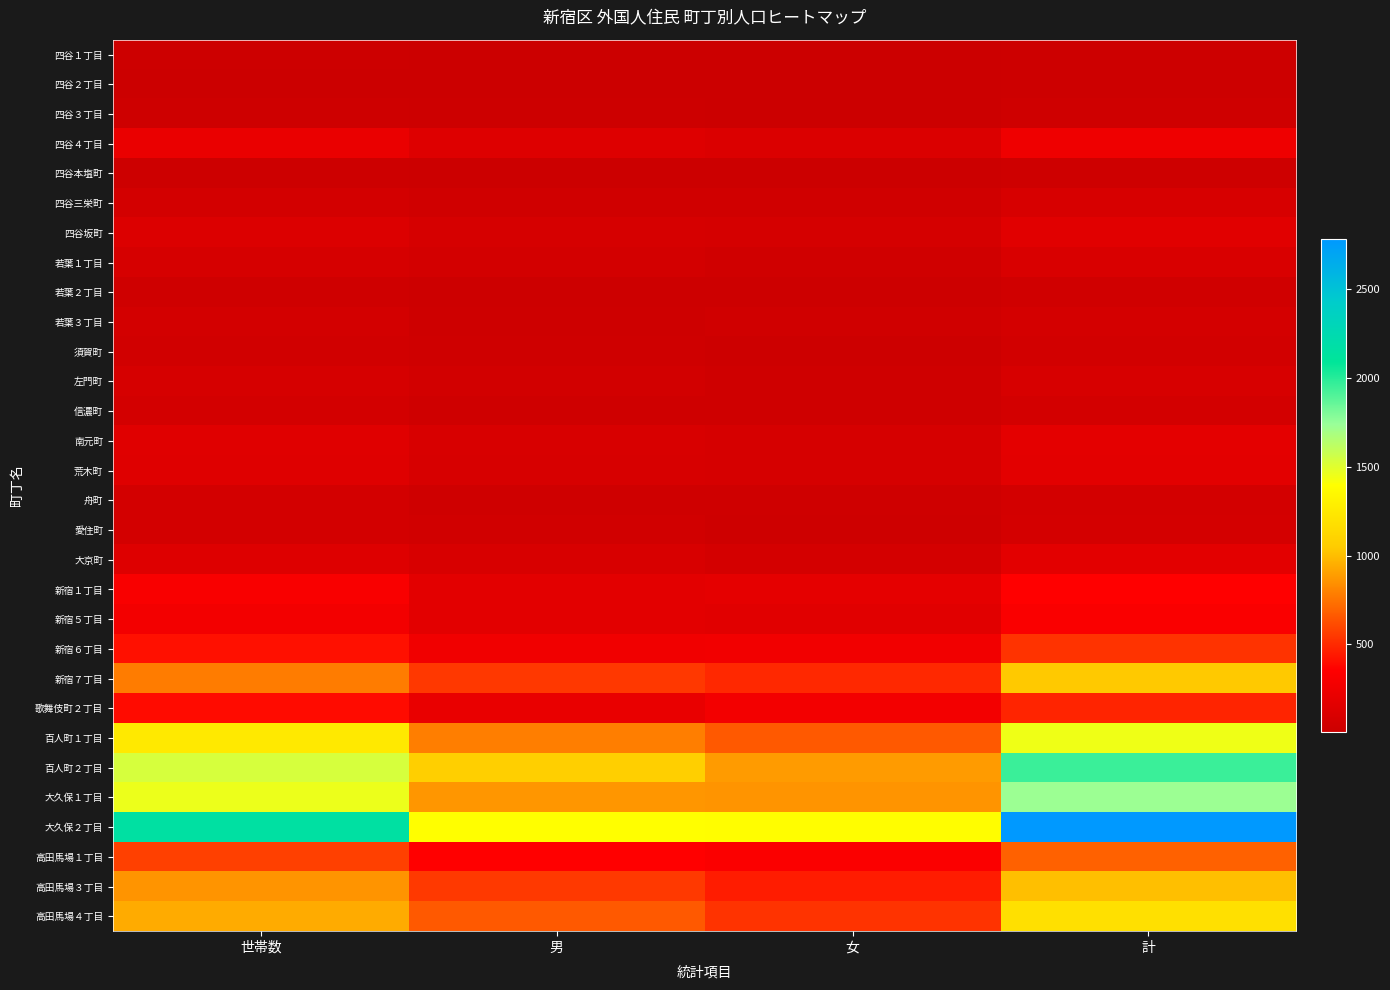

How many data points does each series have?

4